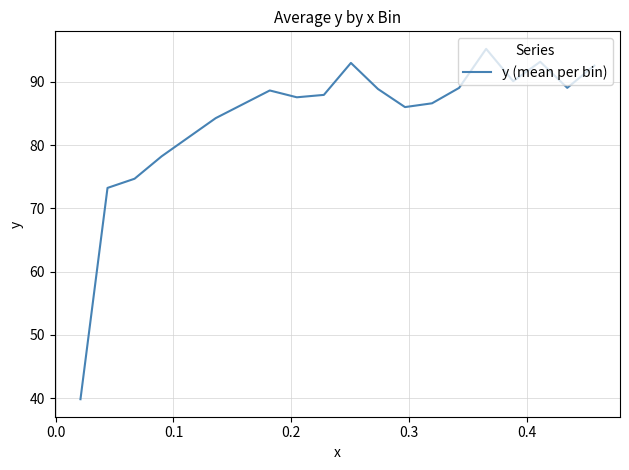

What is the smallest value displayed?

39.8